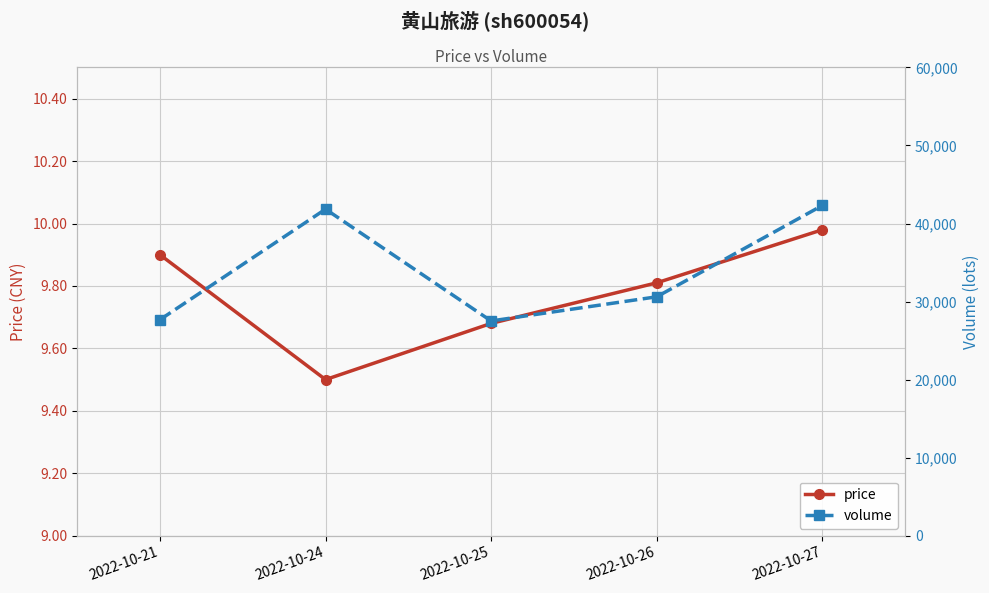

What is the average value of the price series?

9.8